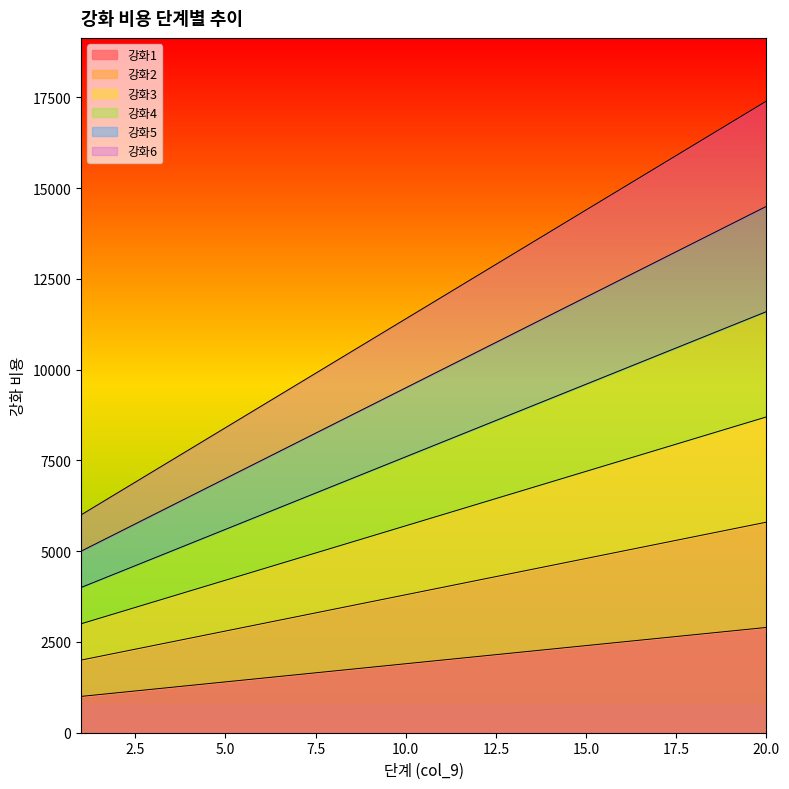

What are all the series names shown in the legend?

강화1, 강화2, 강화3, 강화4, 강화5, 강화6